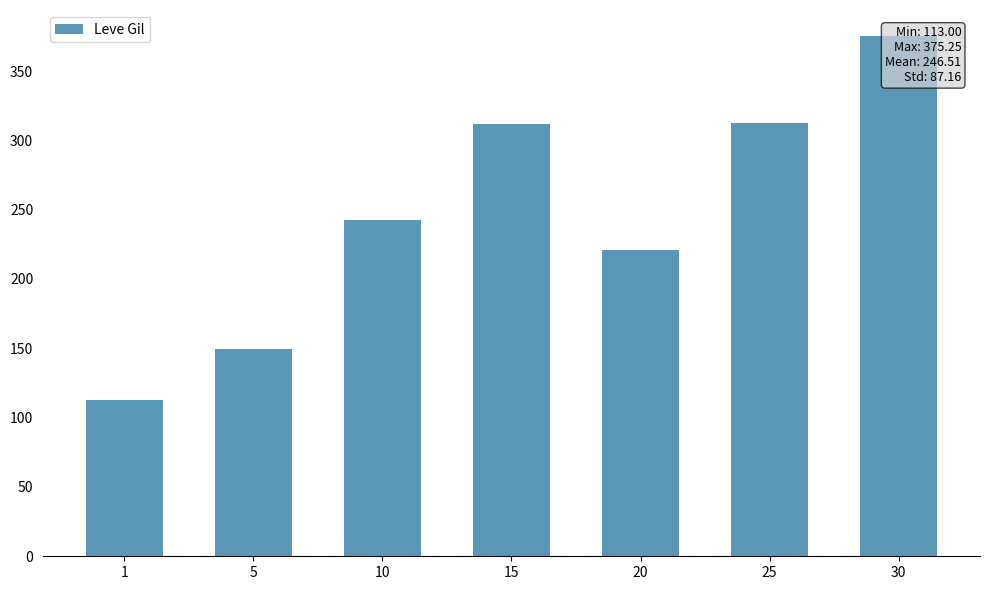

How many categories are shown in the chart?

7